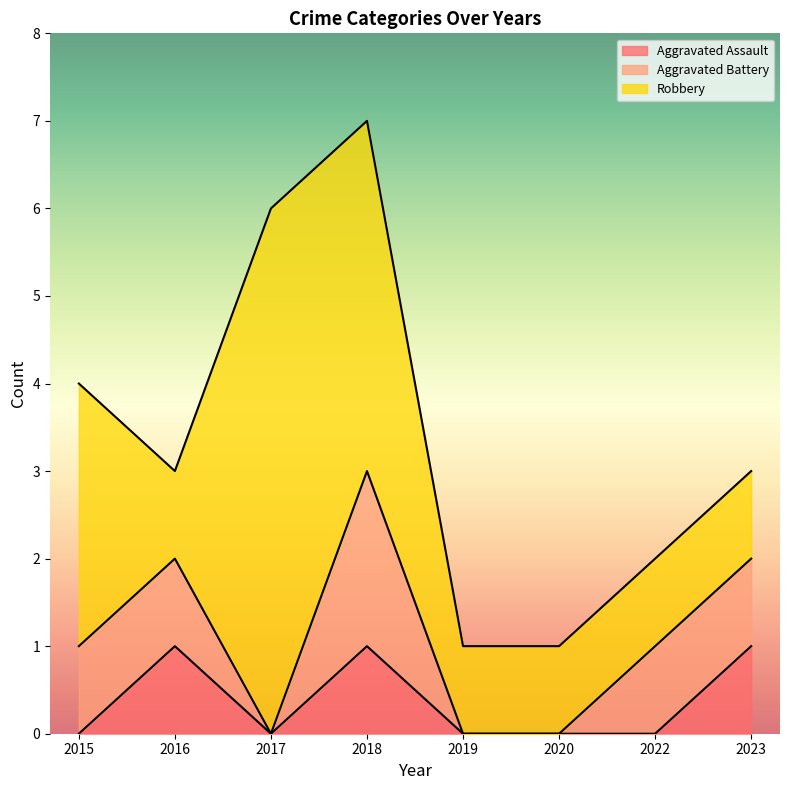

Between 2017 and 2022, which series saw the biggest shift?

Robbery